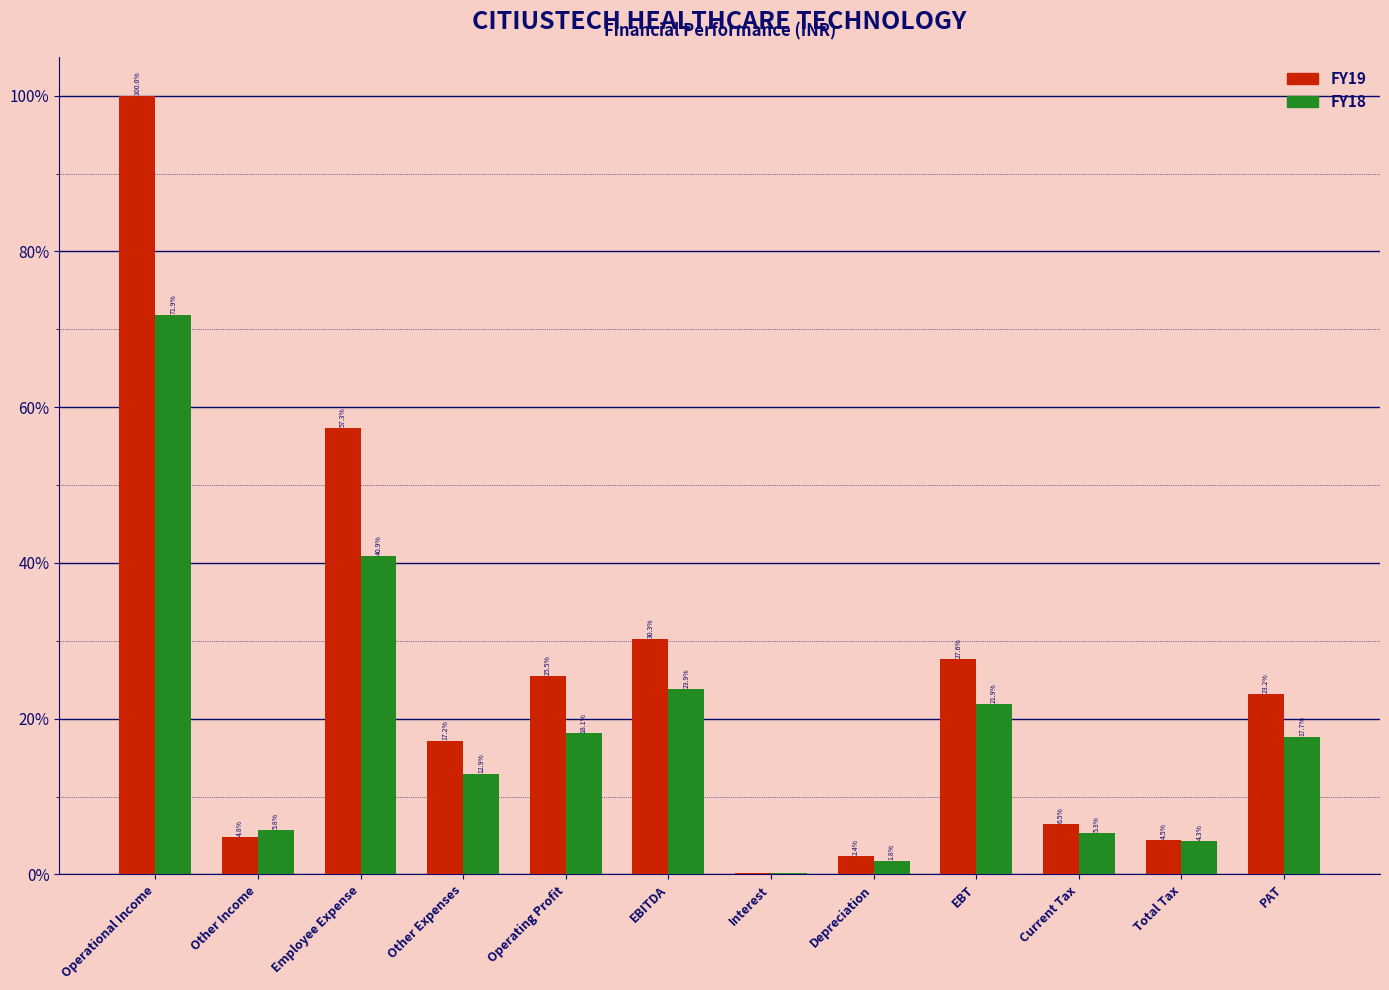

Where is FY19 nearest to the value 50?

Employee Expense